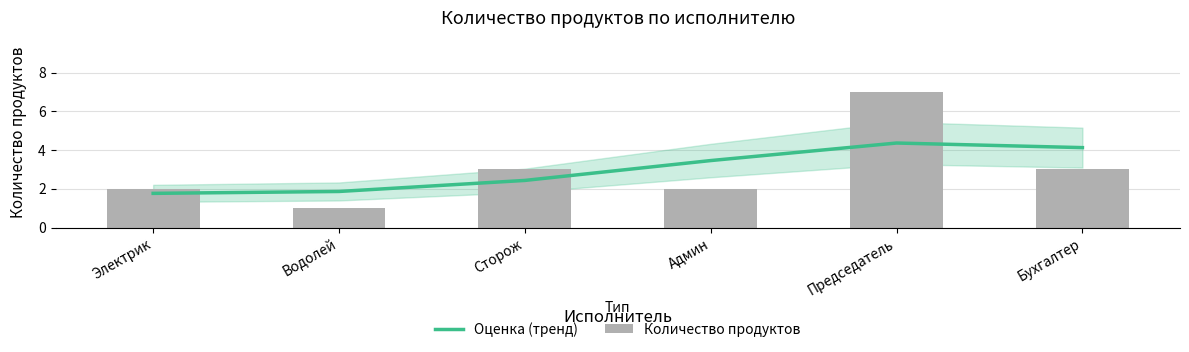

Reading right to left, list all the values displayed in this chart.

Оценка (тренд): 4.1	4.4	3.5	2.4	1.9	1.8
Количество продуктов: 3.0	7.0	2.0	3.0	1.0	2.0